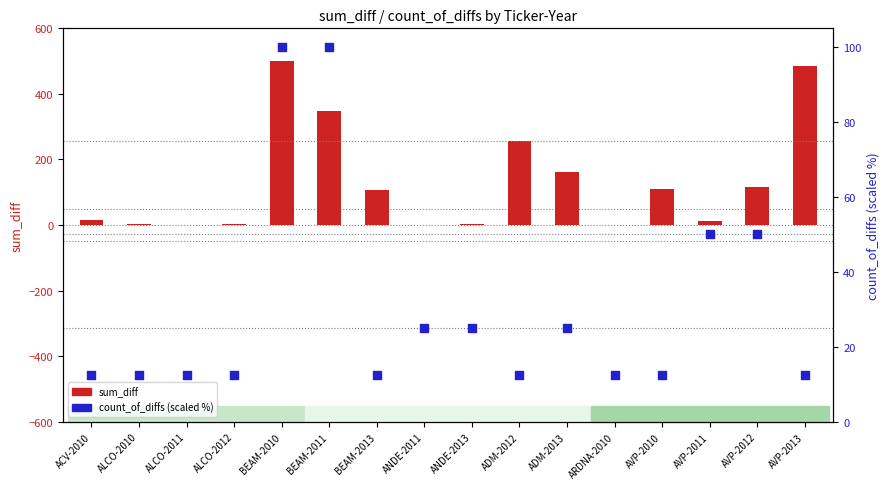

Which series has the largest Y range (max minus min)?

sum_diff